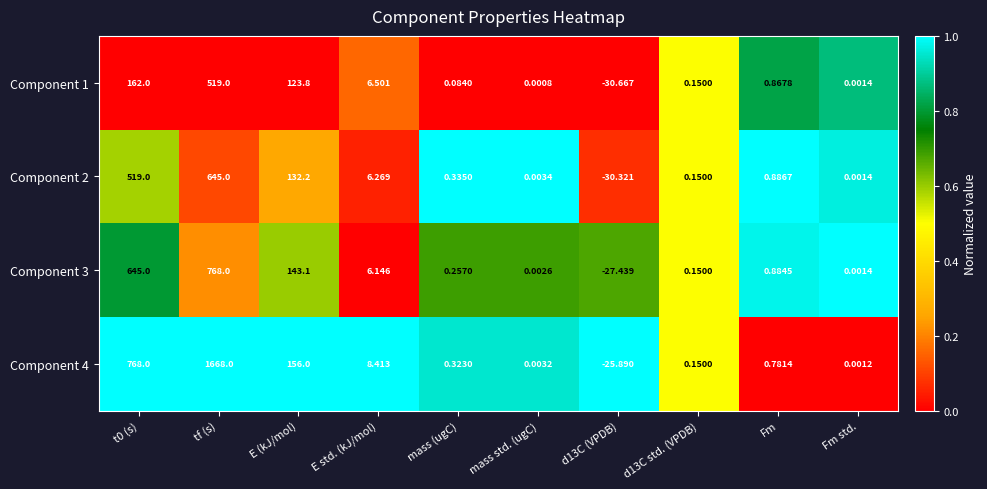

At which label is Component 2 closest to 307?

E (kJ/mol)